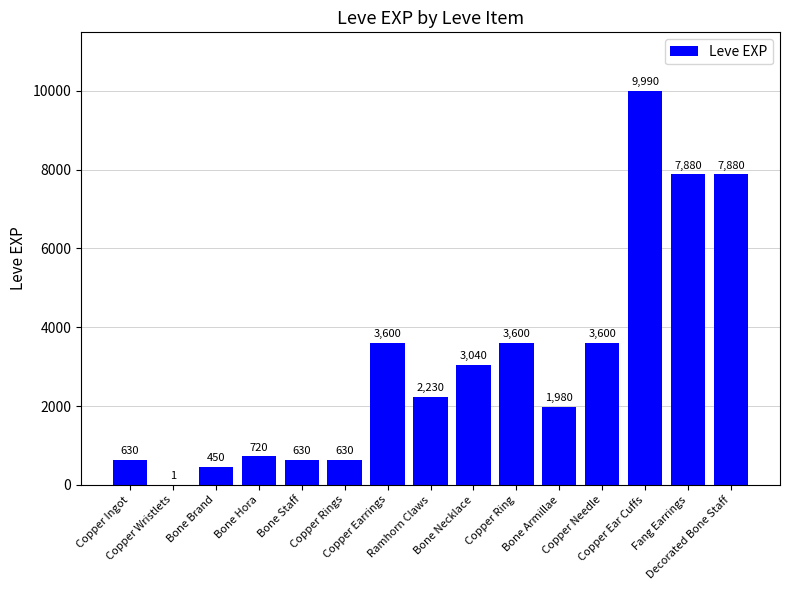

What is the maximum value shown in the chart?

9990